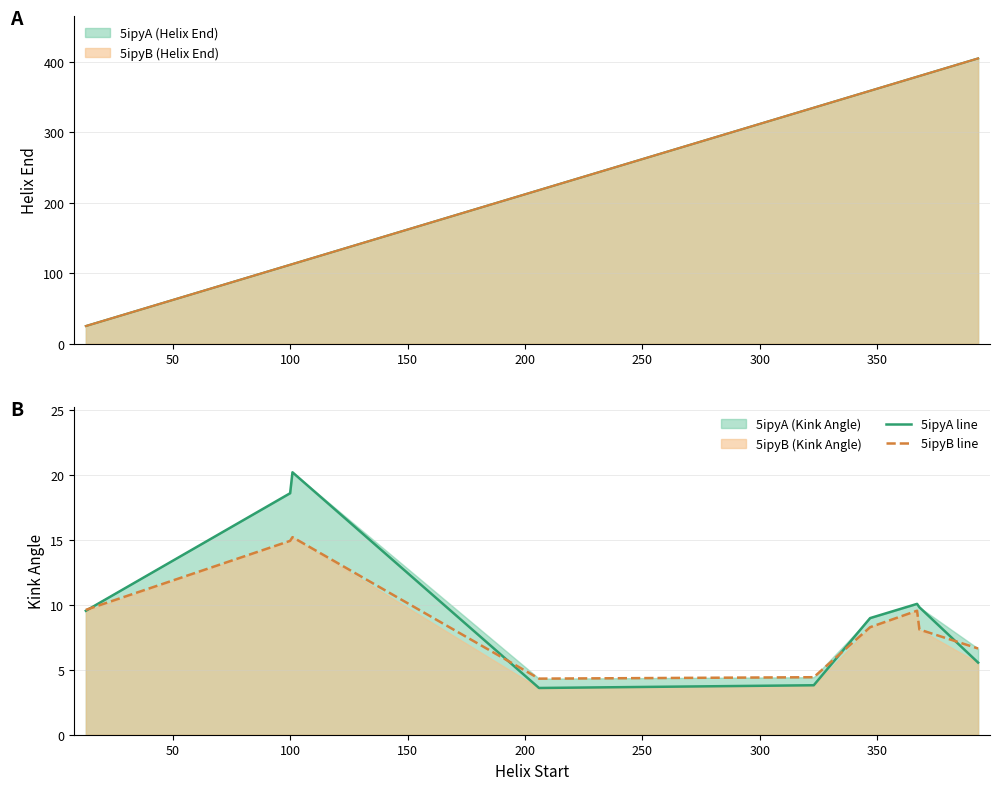

True or false: 5ipyB line has a value of 11.4 at 350.

False